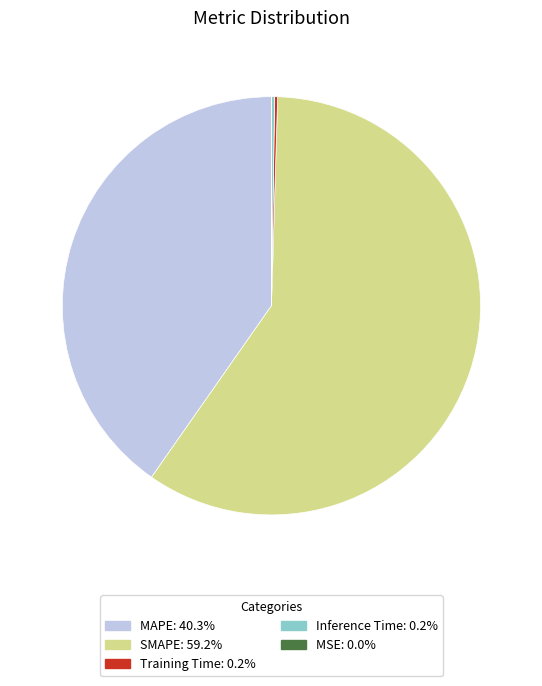

What is the largest slice in the pie chart?

SMAPE